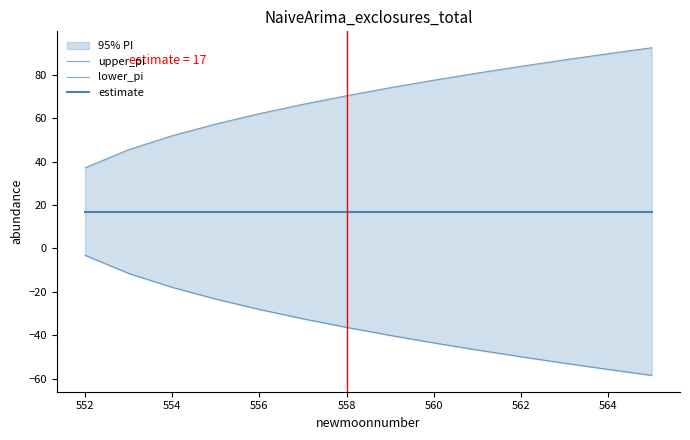

What are all the series names shown in the legend?

upper_pi, lower_pi, estimate